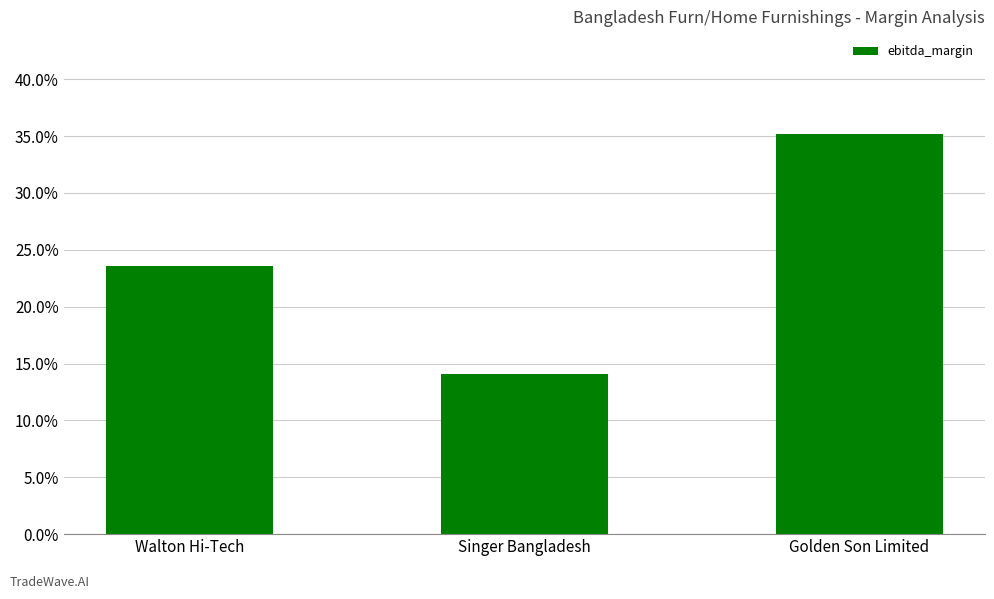

Are the bars horizontal?

No